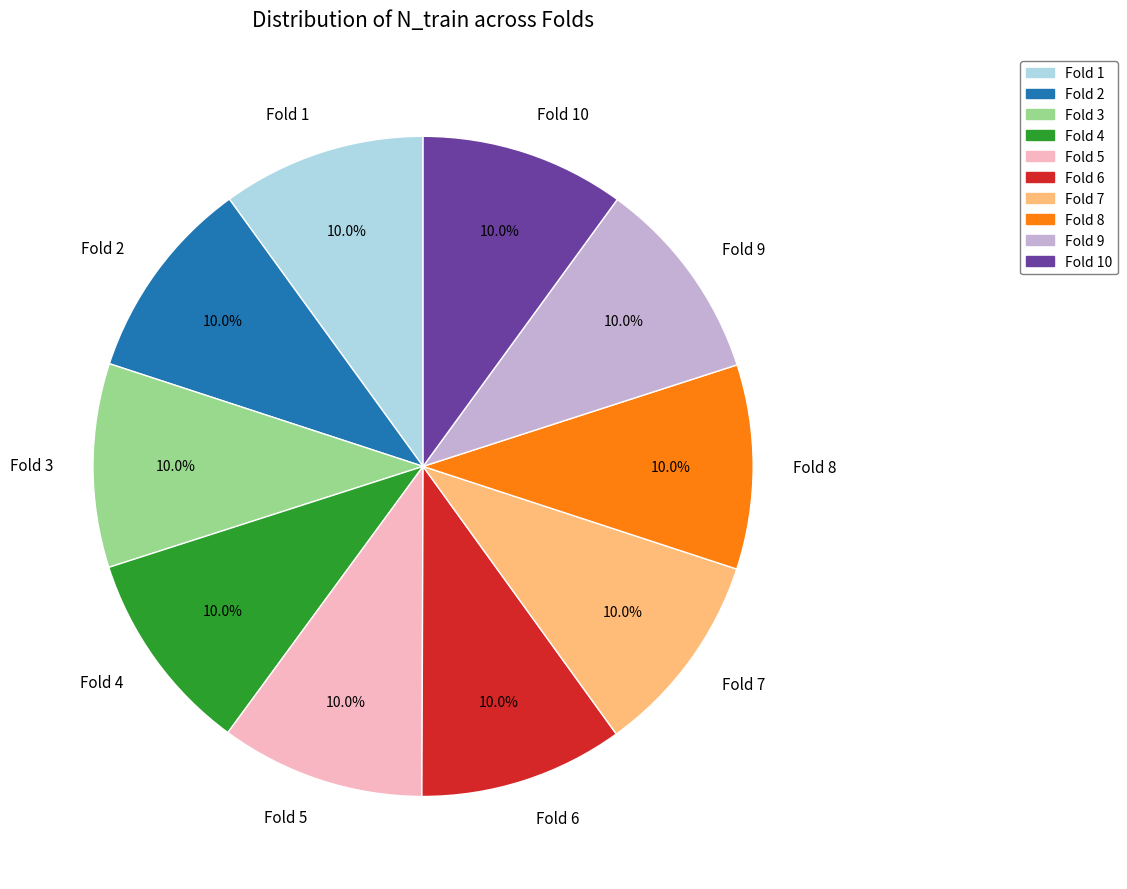

Is there a majority slice in this chart?

No